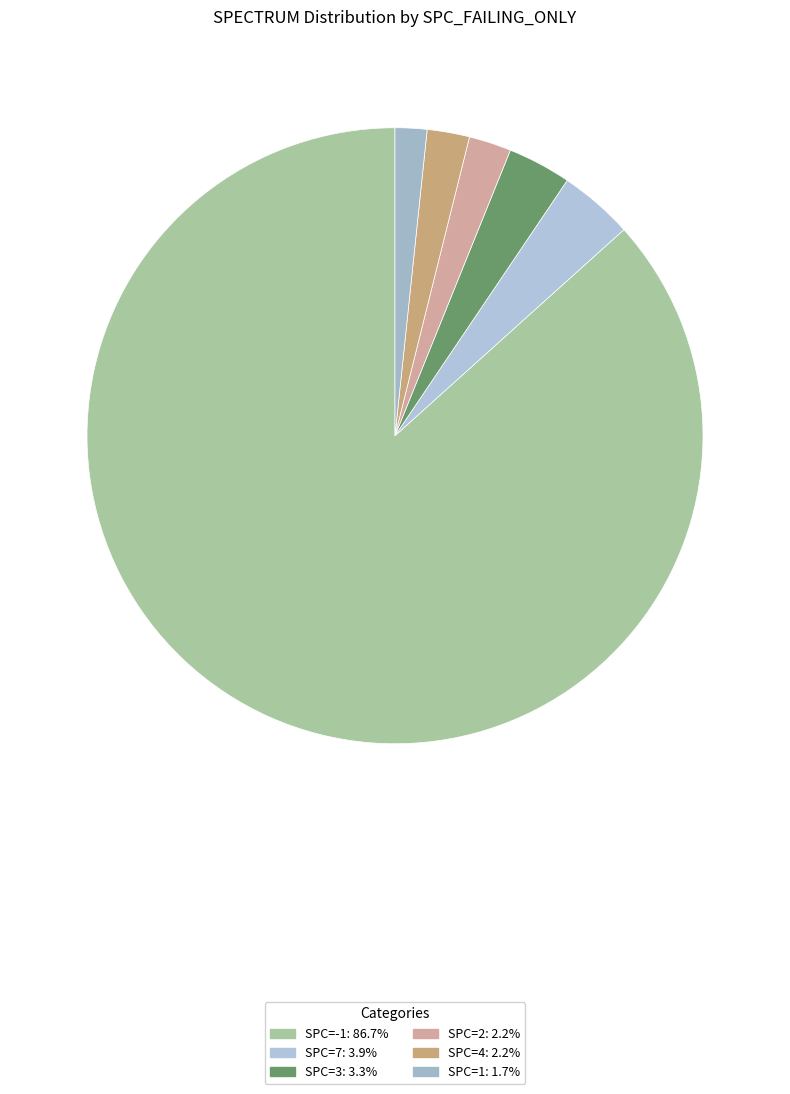

How many slices are in this pie chart?

6